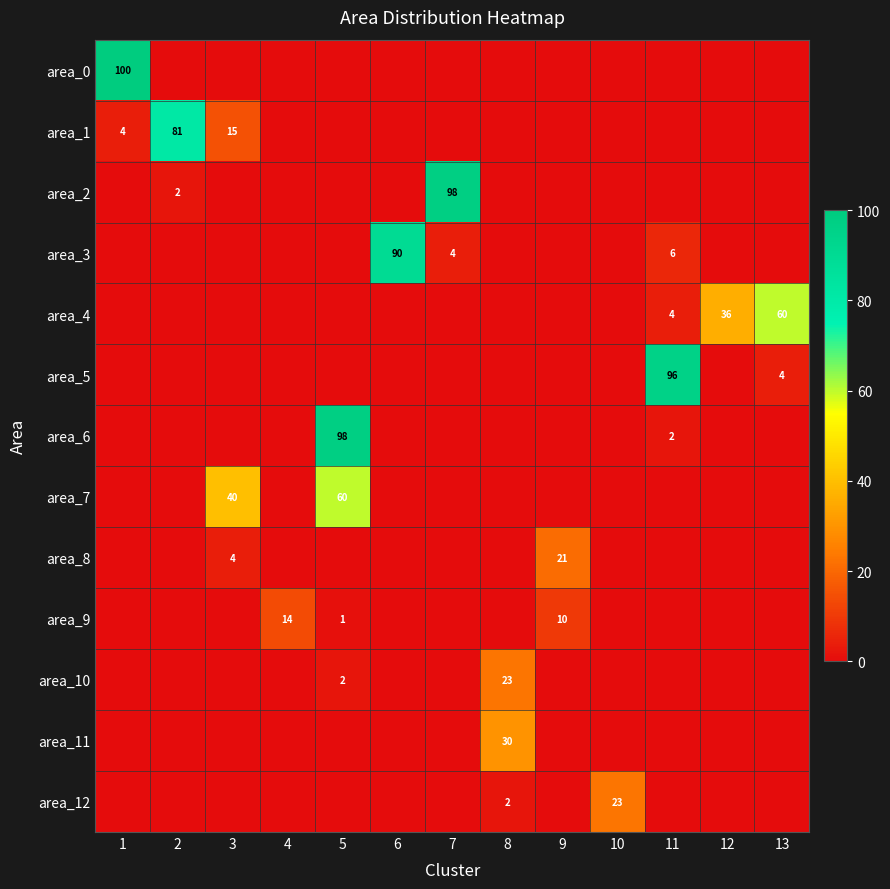

What is the sum of the area_4 values at 13 and 12?

96